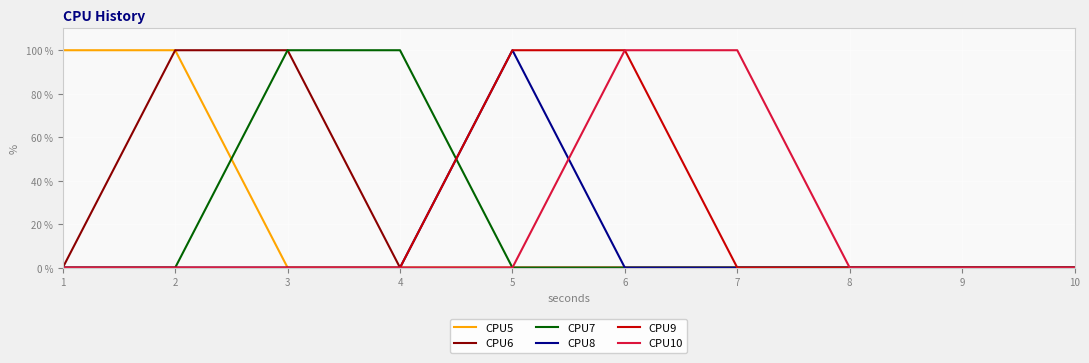

At how many categories does at least one series exceed 0?

7